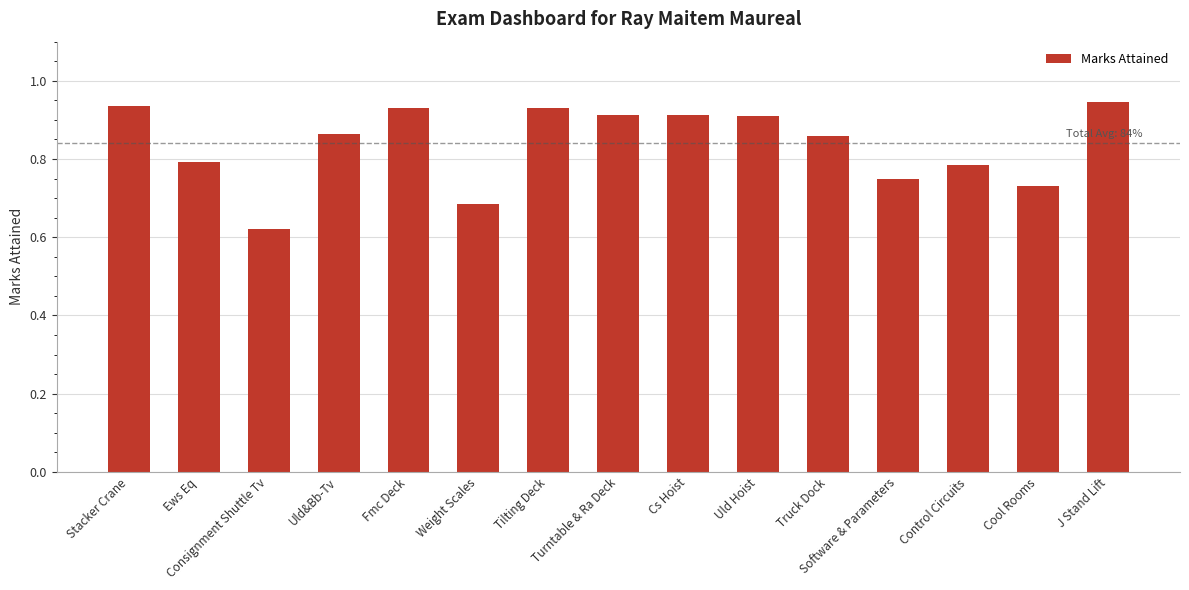

At which label is the value closest to 0?

Consignment Shuttle Tv